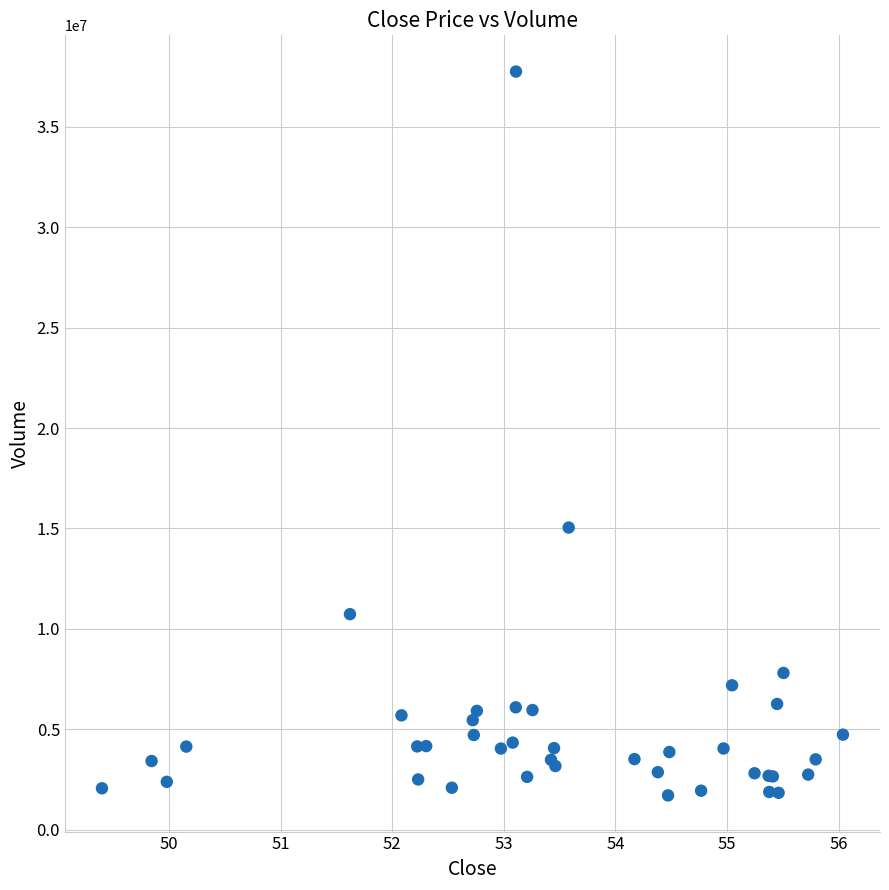

What Y value in the scatter plot is closest to 19728250?

15041400